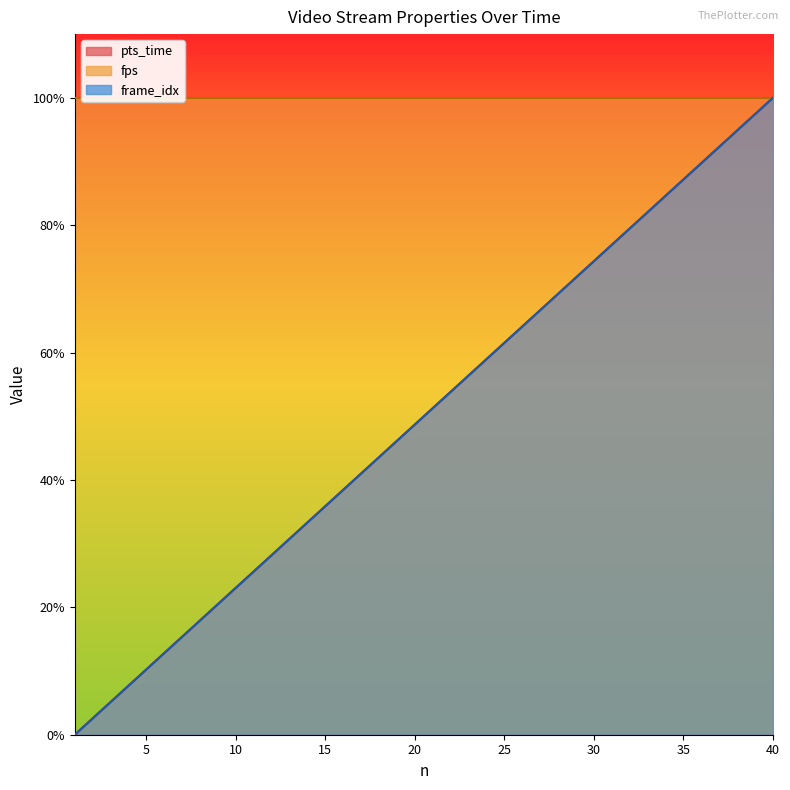

Which has a higher value, 1 or 9?

9